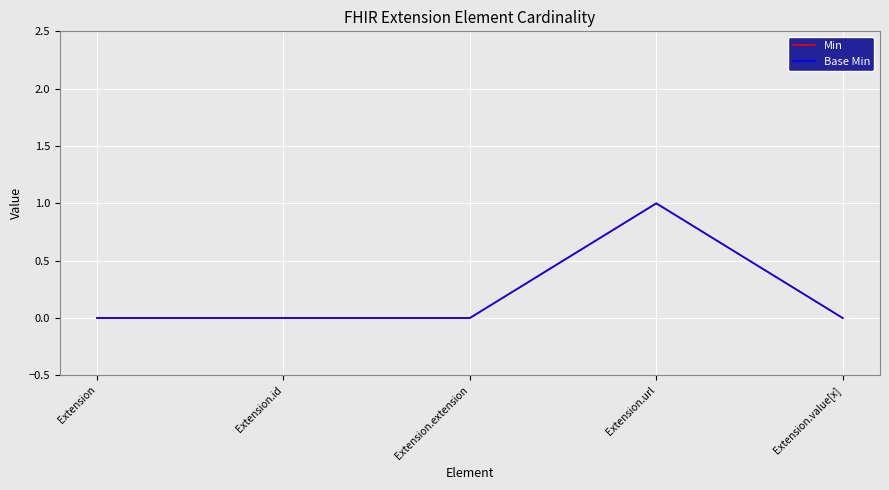

Reading left to right, list all the values displayed in this chart.

Min: 0	0	0	1	0
Base Min: 0	0	0	1	0